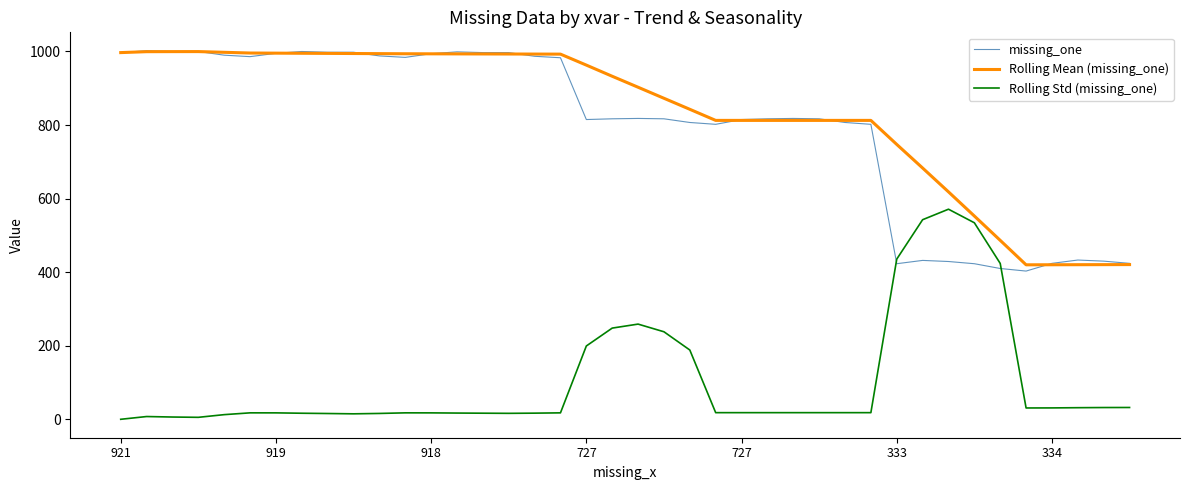

In Rolling Std (missing_one), how many points are lower than both neighbors (excluding endpoints)?

5